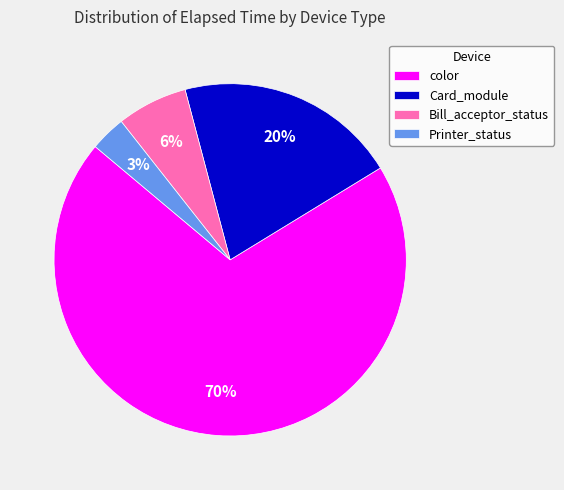

Rank the categories by value from highest to lowest.

color, Card_module, Bill_acceptor_status, Printer_status